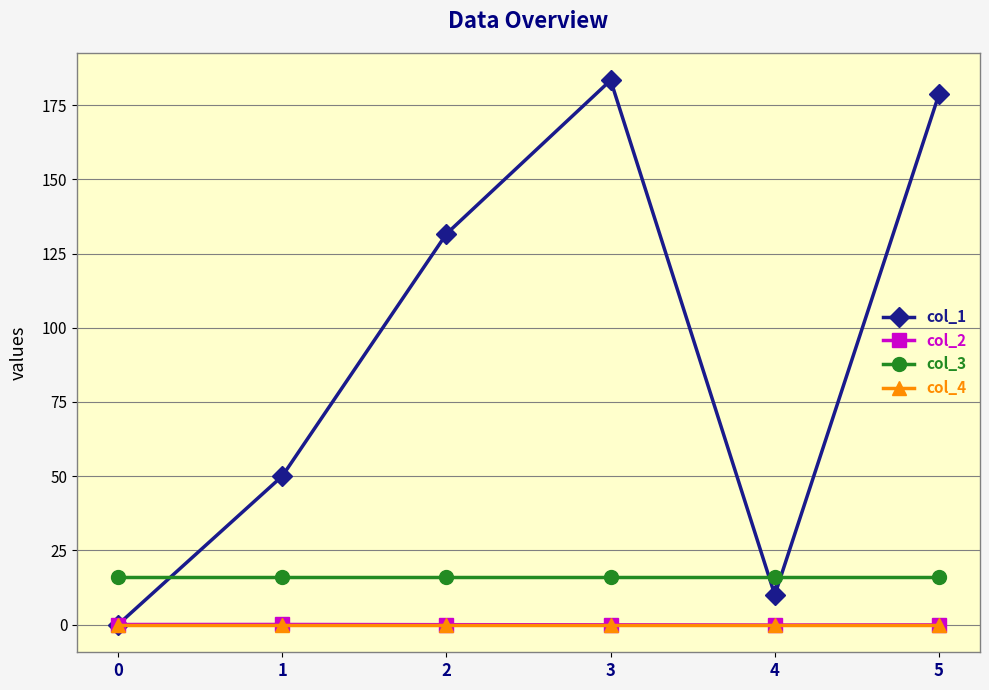

What is the total value across all series at 2?

147.6